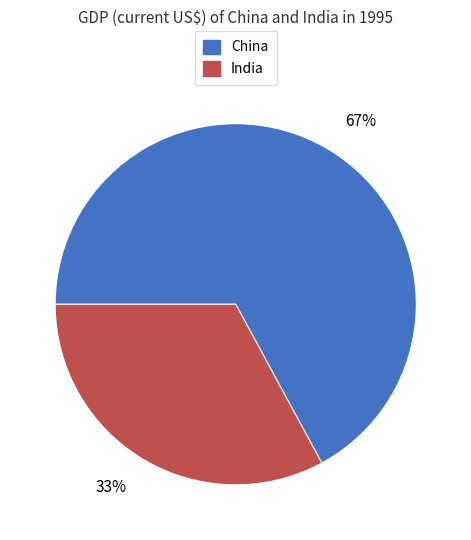

Count the number of slices in the pie.

2